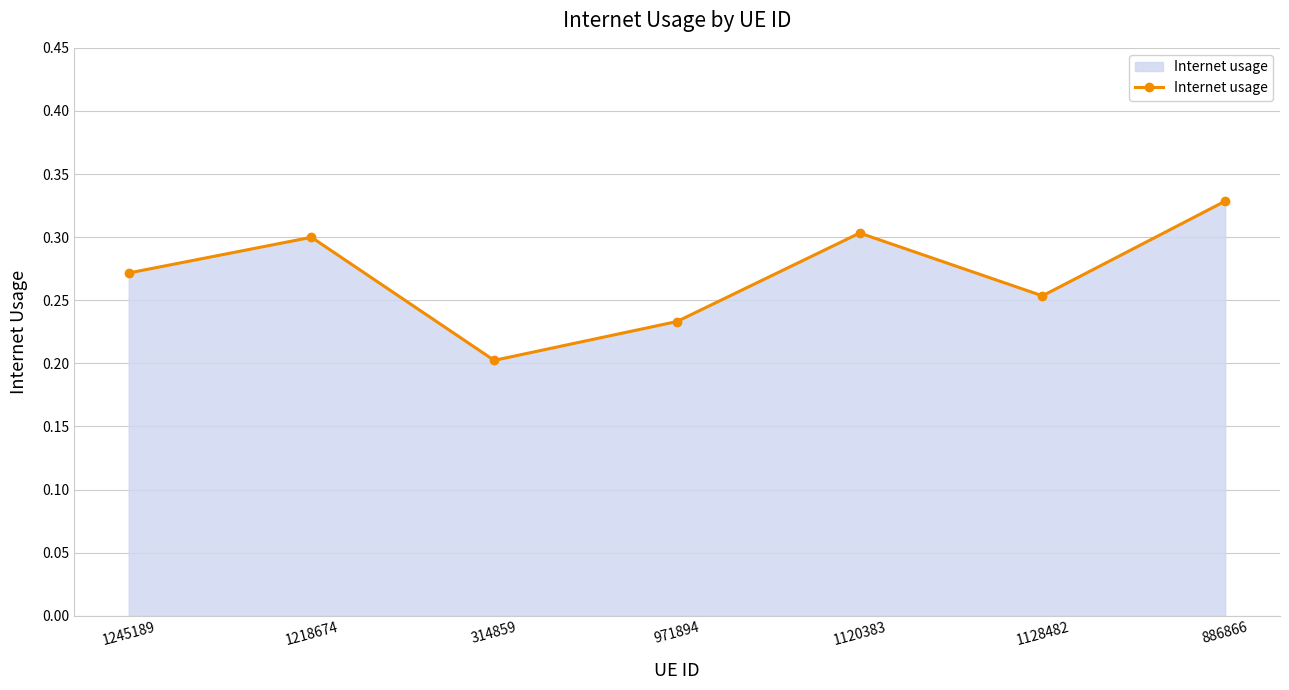

What is the label of the 4th point from the right?

971894